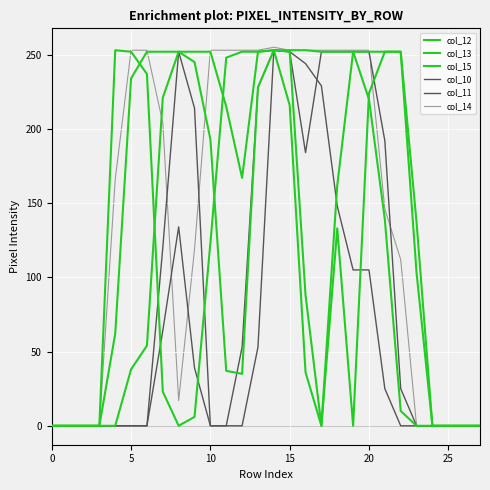

Does the chart have visible grid lines?

Yes